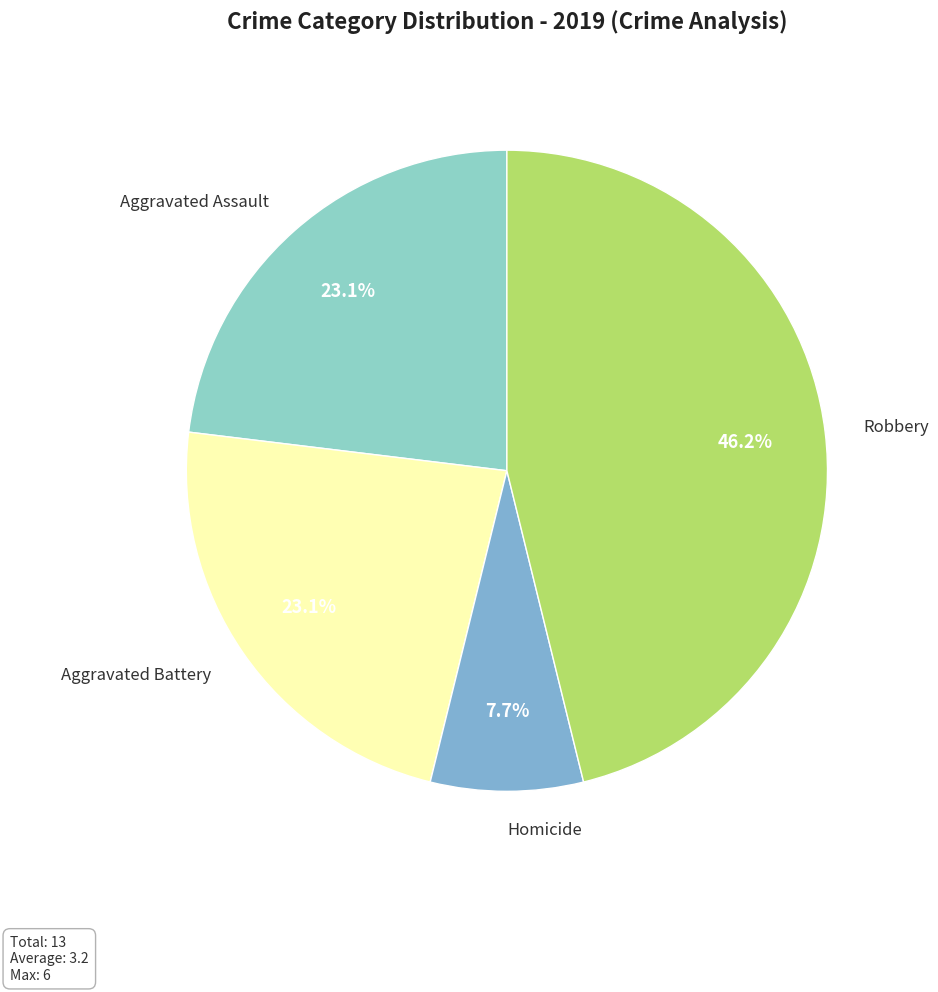

To the nearest percent, what portion does Robbery represent?

46%